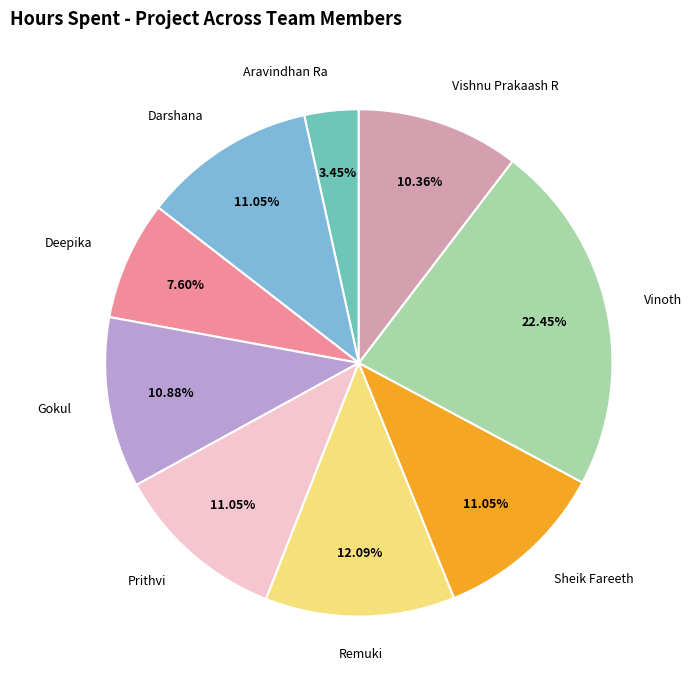

Is there any slice that represents more than half of the pie?

No